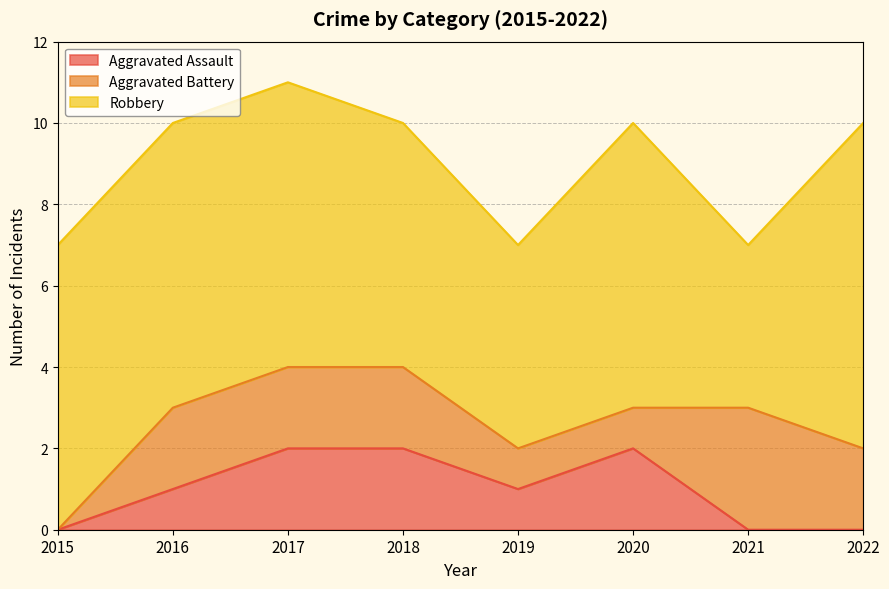

The Robbery series shows 12 at 2017. True or false?

False